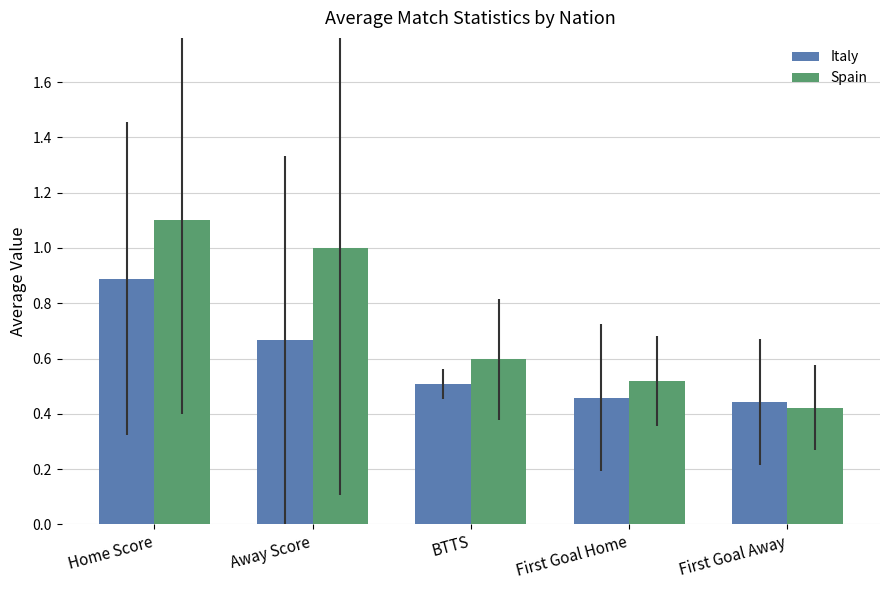

Is it true that Spain equals 0.1 at First Goal Home?

False